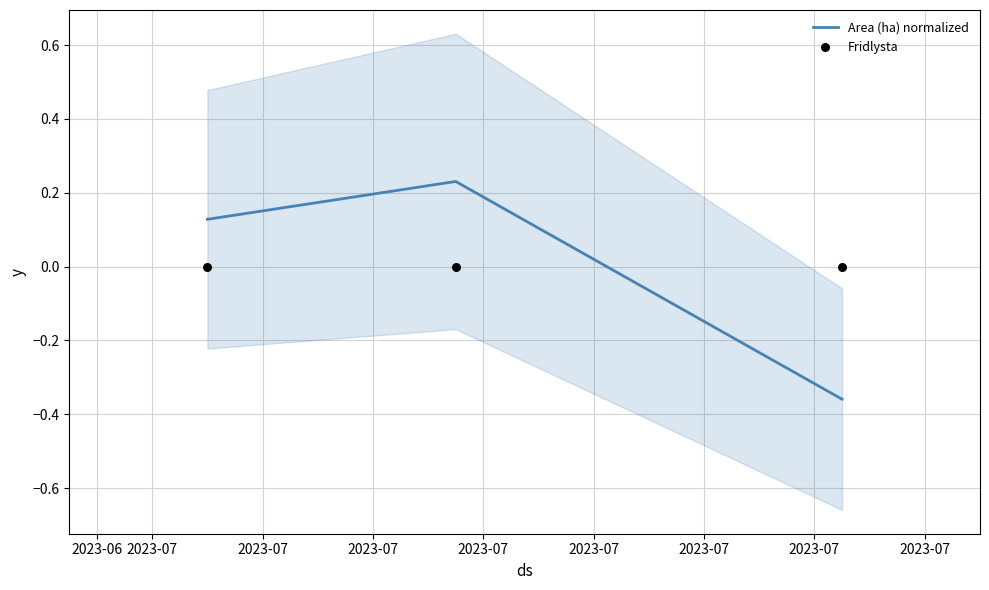

Which series has the largest Y range (max minus min)?

Area (ha) normalized